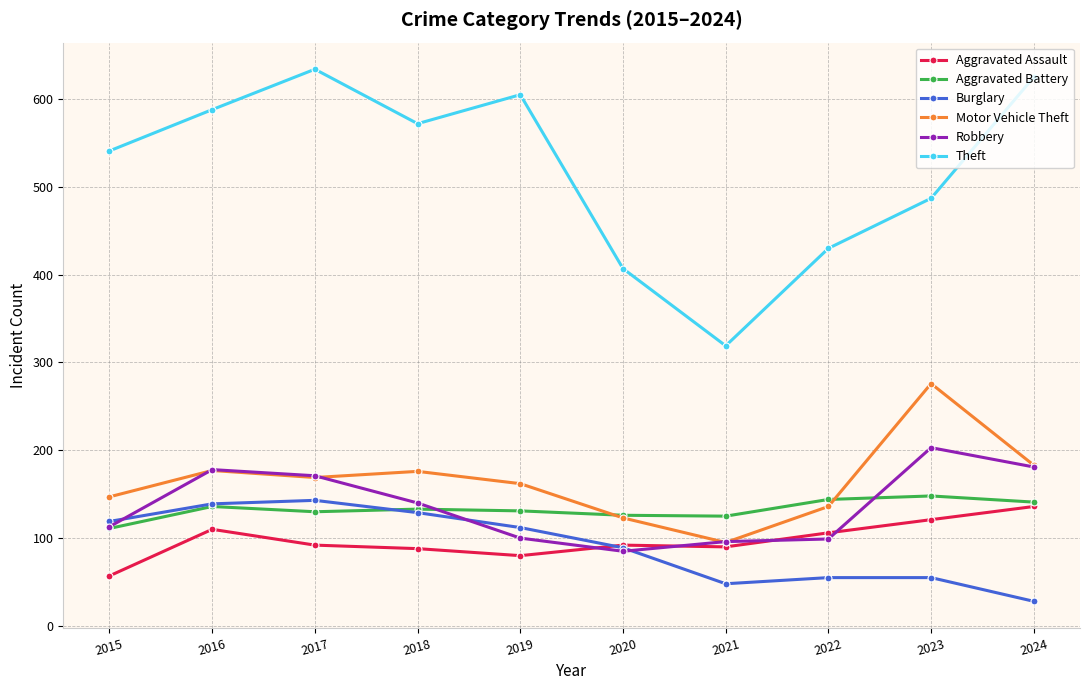

Which series has the widest spread of values?

Theft